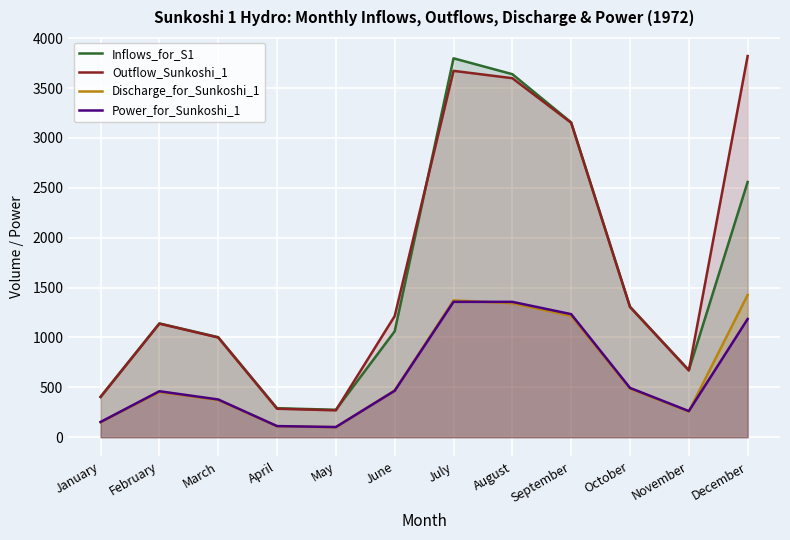

The Discharge_for_Sunkoshi_1 series shows 1426.5 at December. True or false?

True